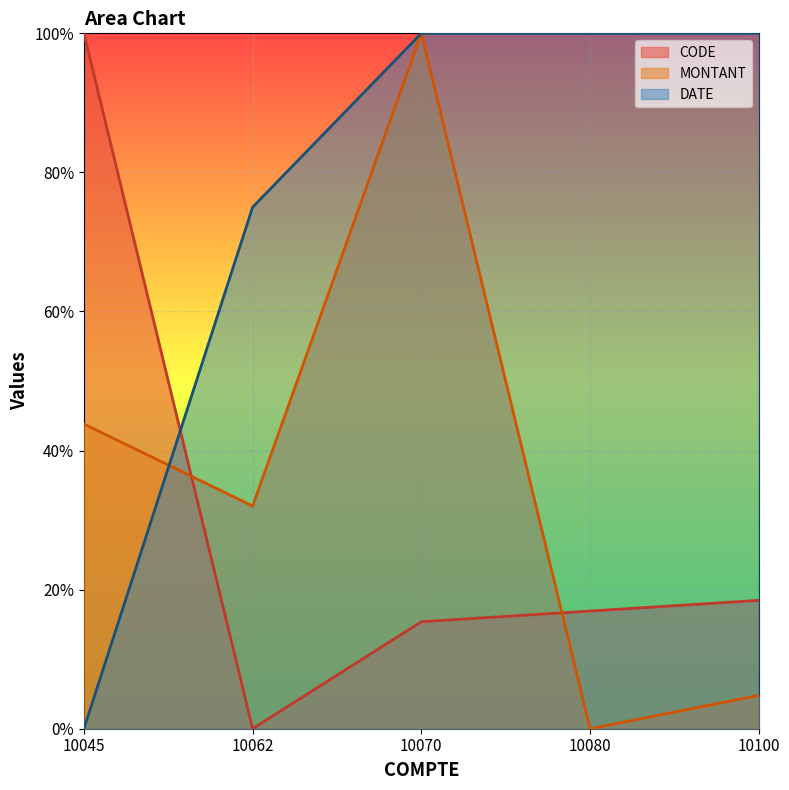

What is the difference between the MONTANT values at 10045 and 10080?

0.4